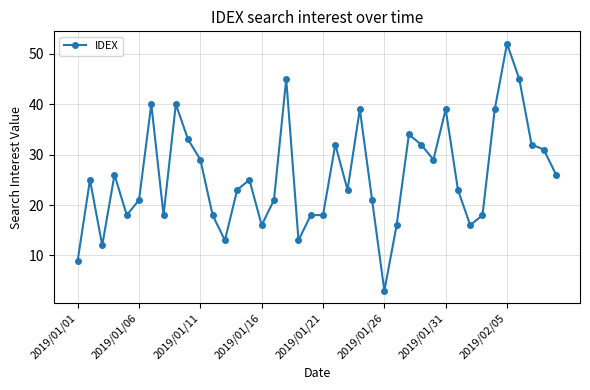

True or false: there are more than 2 points higher than both neighbors.

True